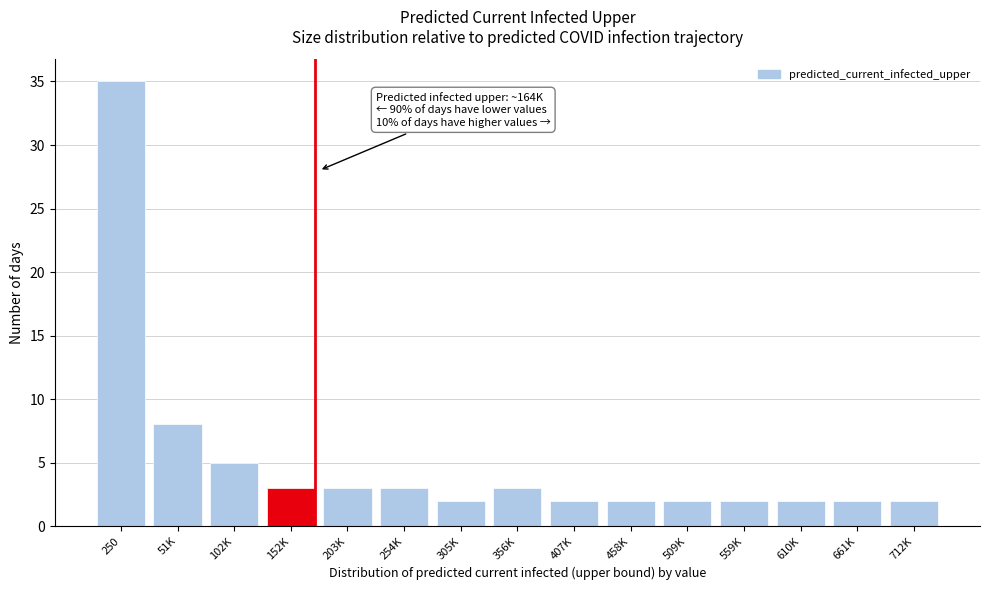

Reading right to left, extract all data points from this chart.

2	2	2	2	2	2	2	3	2	3	3	3	5	8	35